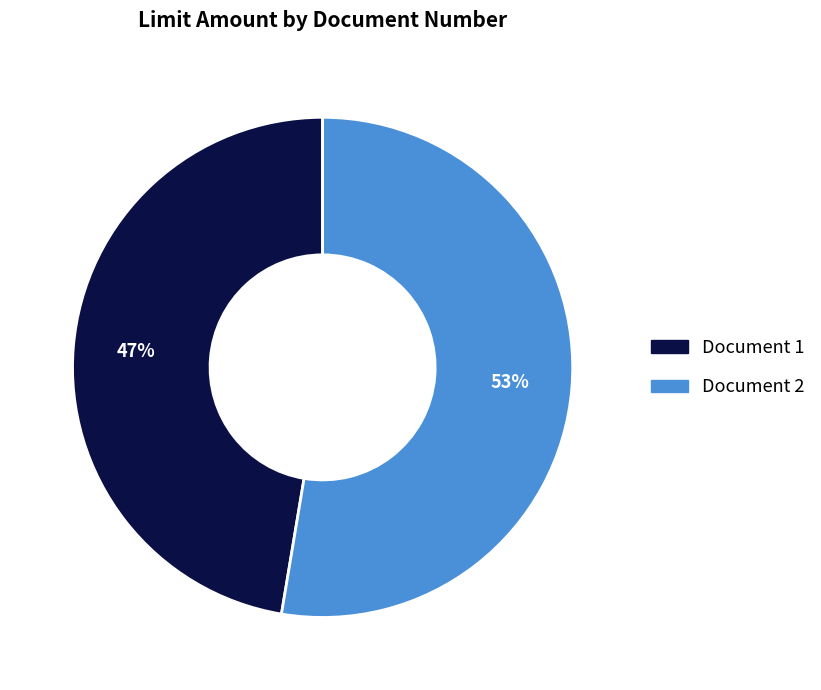

Is there a majority slice in this chart?

Yes